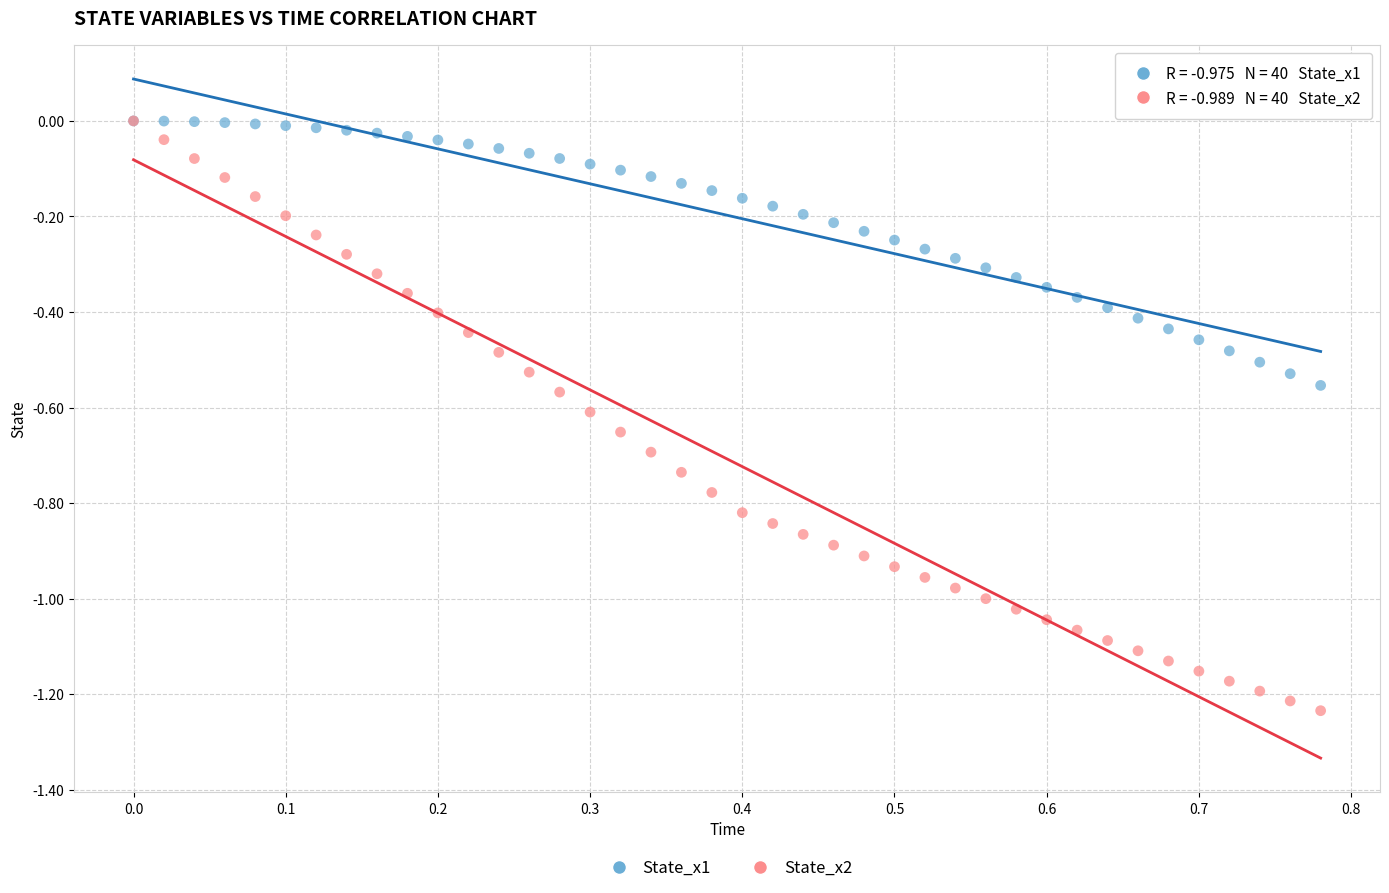

What are all the series names shown in the legend?

State_x1, State_x2